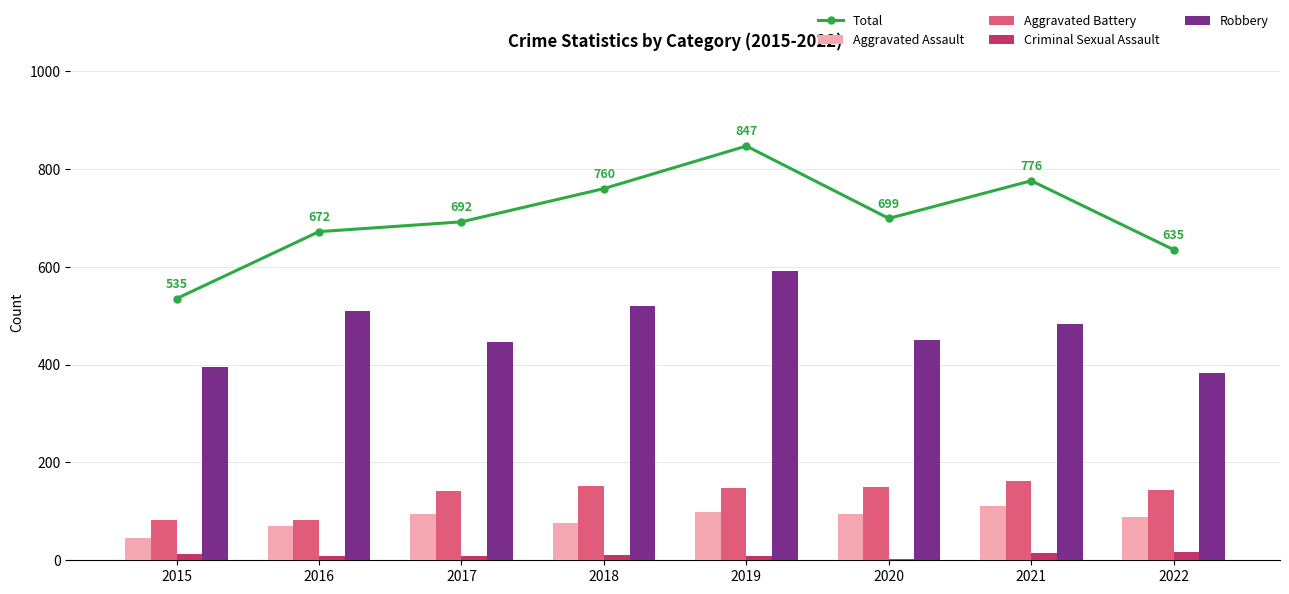

What is the sum of all Aggravated Assault values?

679